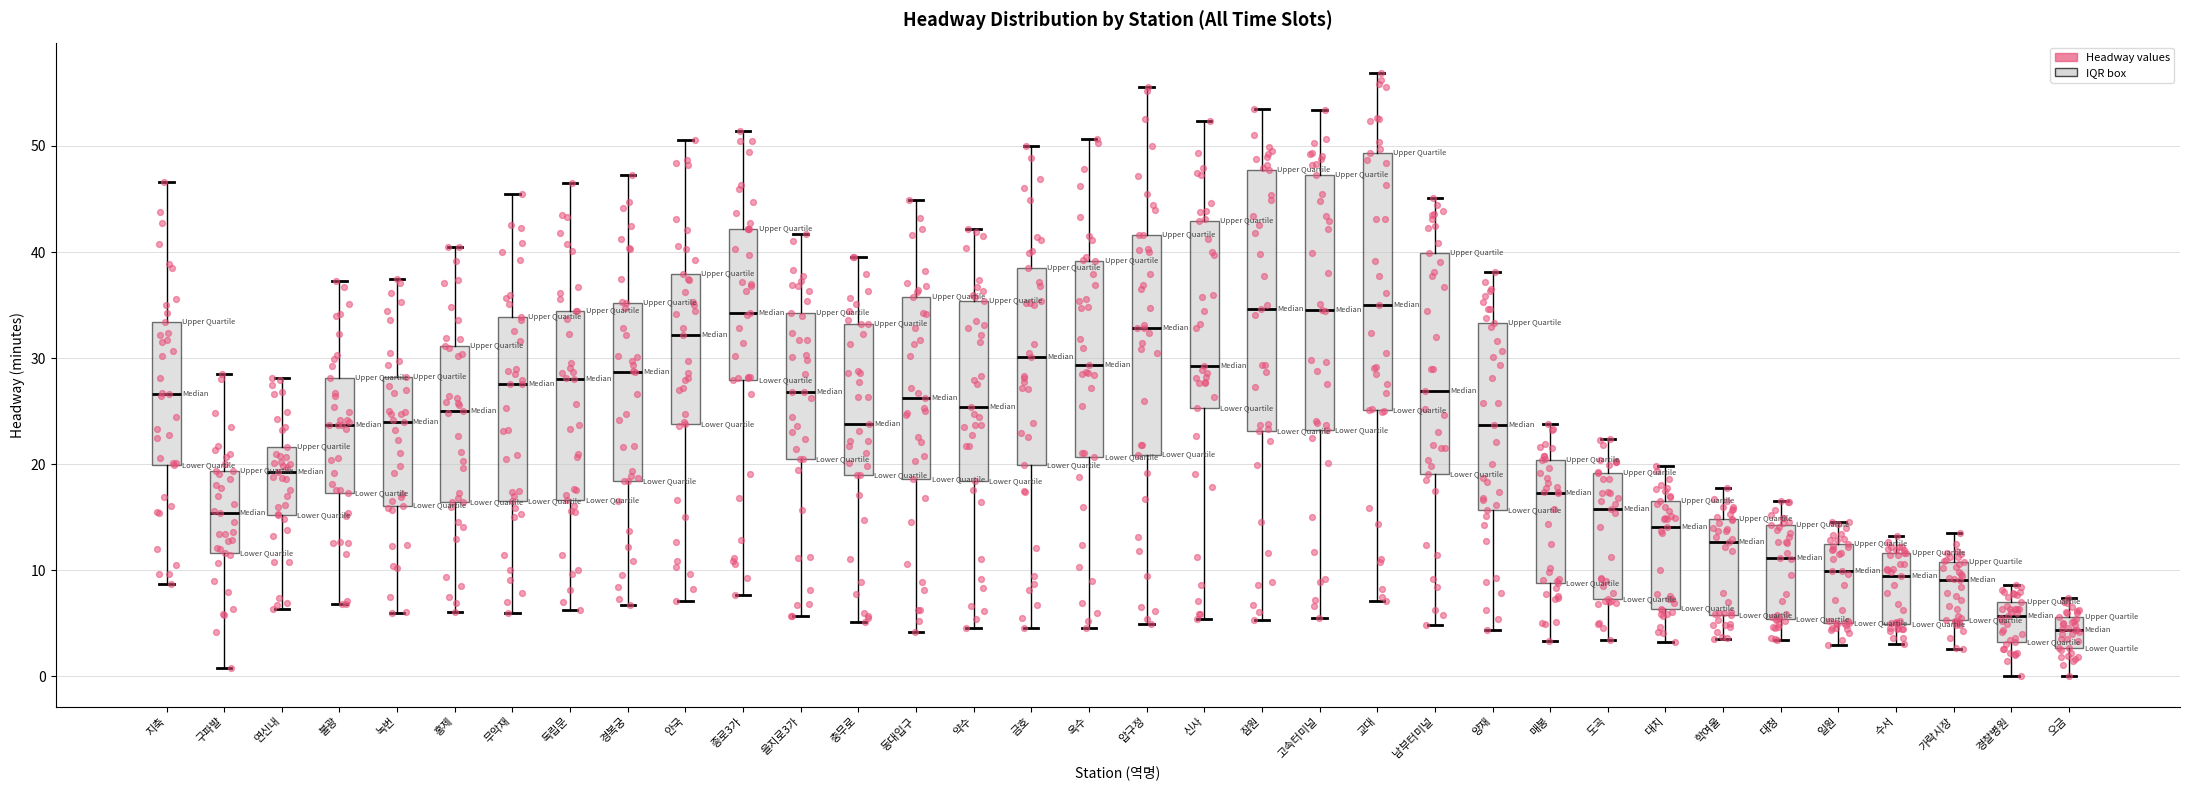

Reading left to right, read every box against the y-axis: the position of its median line, the range the box covers, and the ends of its whiskers. The values are not printed on the chart, so give them approximately, as read against the axis.

지축: median 27, box 20 to 33, whiskers 9 to 47
구파발: median 15, box 12 to 19, whiskers 1 to 29
연신내: median 19, box 15 to 22, whiskers 6 to 28
불광: median 24, box 17 to 28, whiskers 7 to 37
녹번: median 24, box 16 to 28, whiskers 6 to 38
홍제: median 25, box 16 to 31, whiskers 6 to 41
무악재: median 28, box 17 to 34, whiskers 6 to 46
독립문: median 28, box 17 to 34, whiskers 6 to 47
경복궁: median 29, box 18 to 35, whiskers 7 to 47
안국: median 32, box 24 to 38, whiskers 7 to 51
종로3가: median 34, box 28 to 42, whiskers 8 to 51
을지로3가: median 27, box 21 to 34, whiskers 6 to 42
충무로: median 24, box 19 to 33, whiskers 5 to 40
동대입구: median 26, box 19 to 36, whiskers 4 to 45
약수: median 25, box 18 to 35, whiskers 5 to 42
금호: median 30, box 20 to 39, whiskers 5 to 50
옥수: median 29, box 21 to 39, whiskers 5 to 51
압구정: median 33, box 21 to 42, whiskers 5 to 56
신사: median 29, box 25 to 43, whiskers 5 to 52
잠원: median 35, box 23 to 48, whiskers 5 to 54
고속터미널: median 35, box 23 to 47, whiskers 6 to 53
교대: median 35, box 25 to 49, whiskers 7 to 57
남부터미널: median 27, box 19 to 40, whiskers 5 to 45
양재: median 24, box 16 to 33, whiskers 4 to 38
매봉: median 17, box 9 to 20, whiskers 3 to 24
도곡: median 16, box 7 to 19, whiskers 3 to 22
대치: median 14, box 6 to 17, whiskers 3 to 20
학여울: median 13, box 6 to 15, whiskers 4 to 18
대청: median 11, box 5 to 14, whiskers 3 to 17
일원: median 10, box 5 to 13, whiskers 3 to 15
수서: median 10, box 5 to 12, whiskers 3 to 13
가락시장: median 9, box 5 to 11, whiskers 3 to 14
경찰병원: median 6, box 3 to 7, whiskers 0 to 9
오금: median 4, box 3 to 6, whiskers 0 to 7